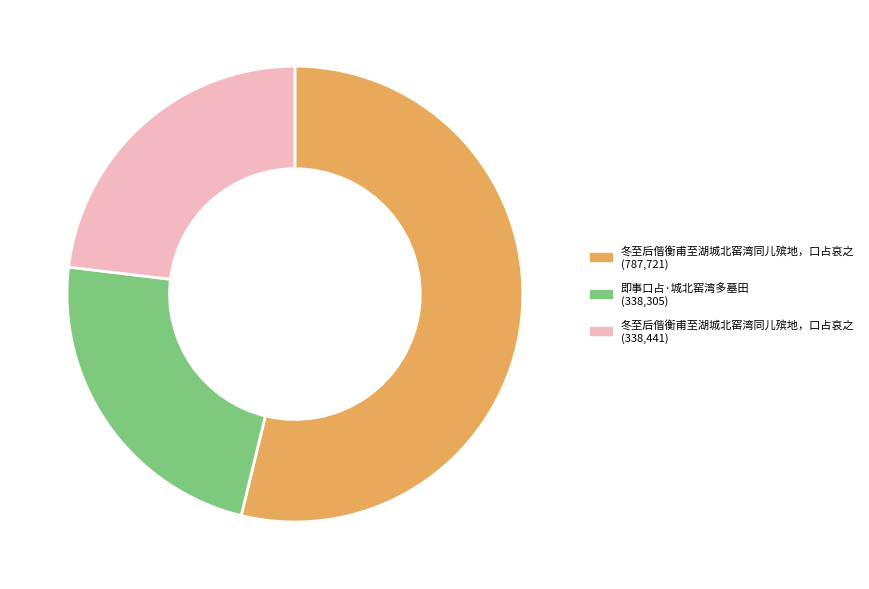

Is there any slice that represents more than half of the pie?

Yes